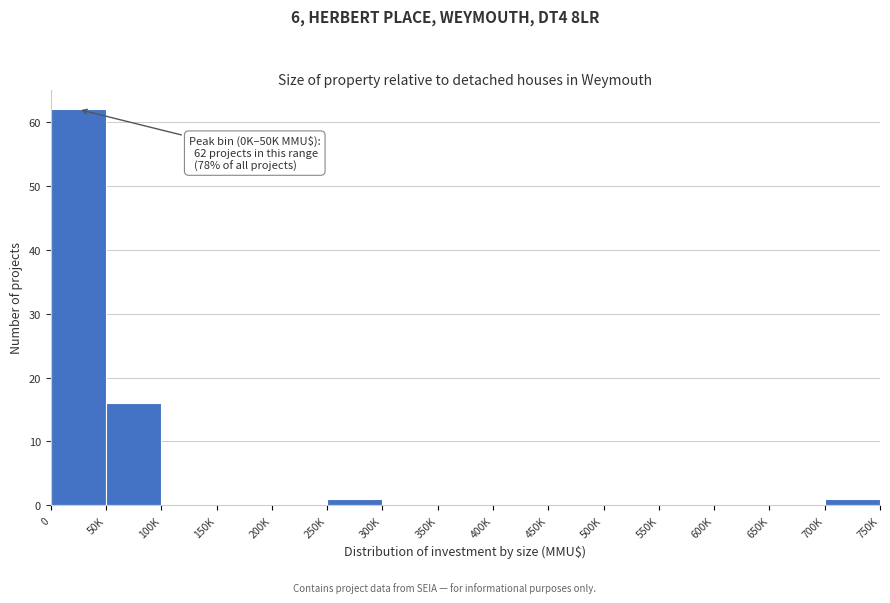

Reading right to left, what are all the values shown in this chart?

700K=1	650K=0	600K=0	550K=0	500K=0	450K=0	400K=0	350K=0	300K=0	250K=1	200K=0	150K=0	100K=0	50K=16	0=62